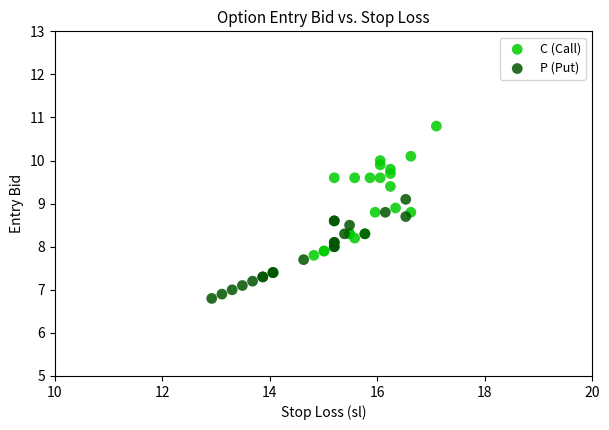

Which series contains the lowest Y value?

P (Put)